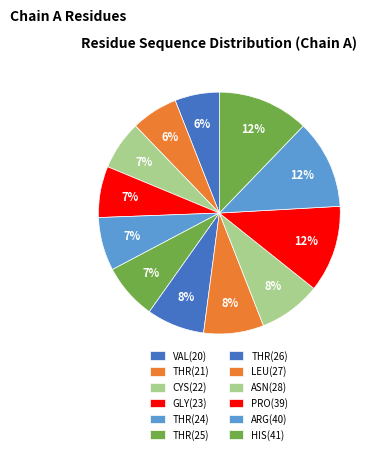

What portion of the pie excludes THR(24)?

92.9%